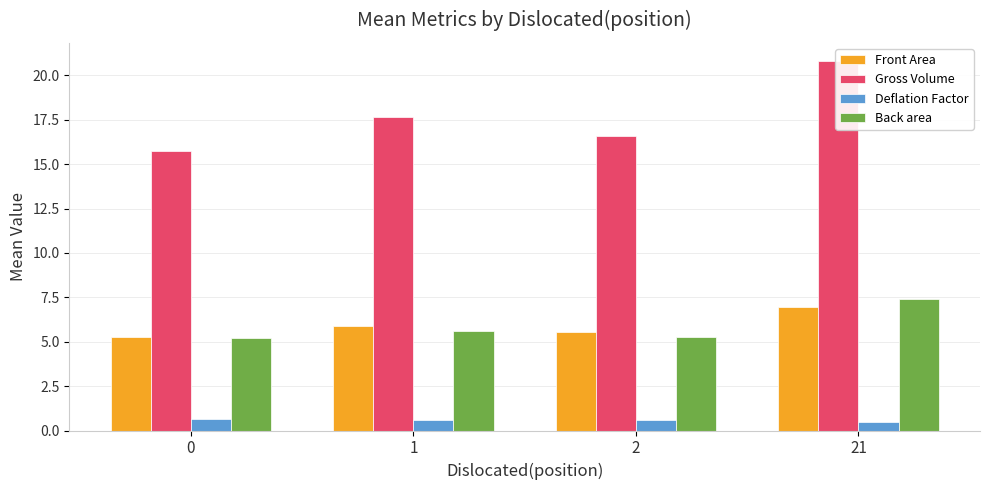

What is the difference between the maximum and minimum values in the Front Area series?

1.7